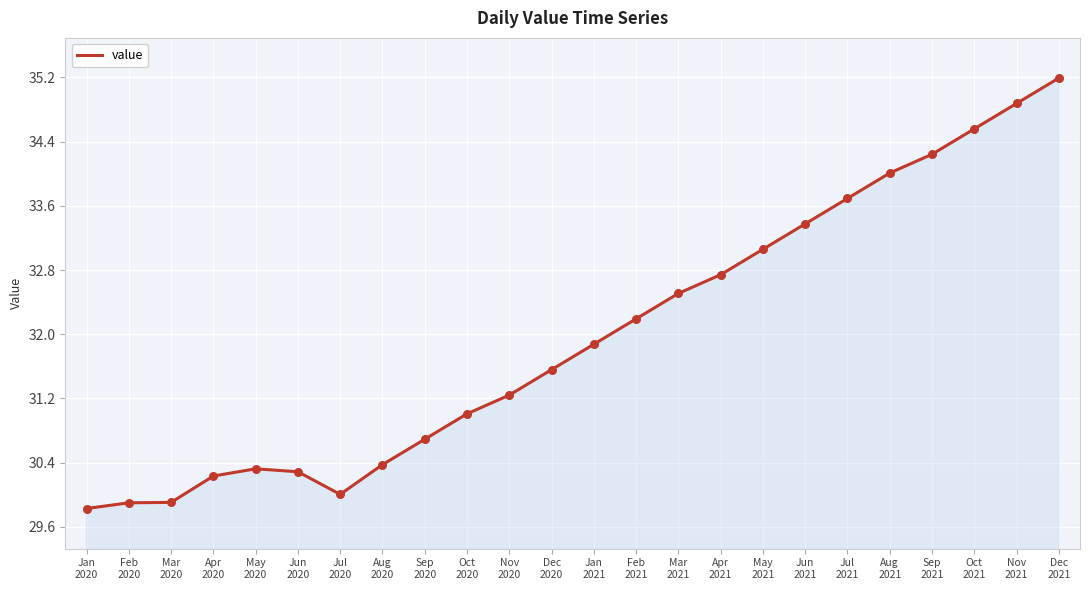

What is the ratio of the value at Oct
2020 to the value at Dec
2021?

0.9